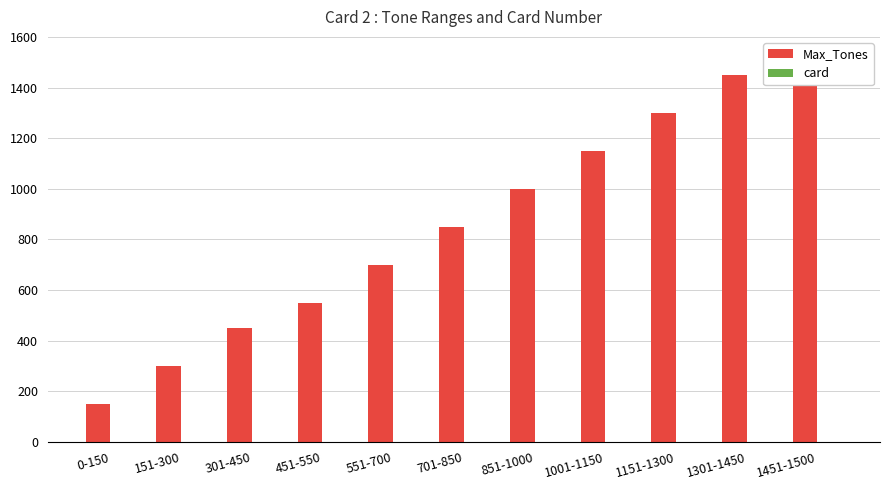

Rank the series by their average value, from lowest to highest.

card, Max_Tones